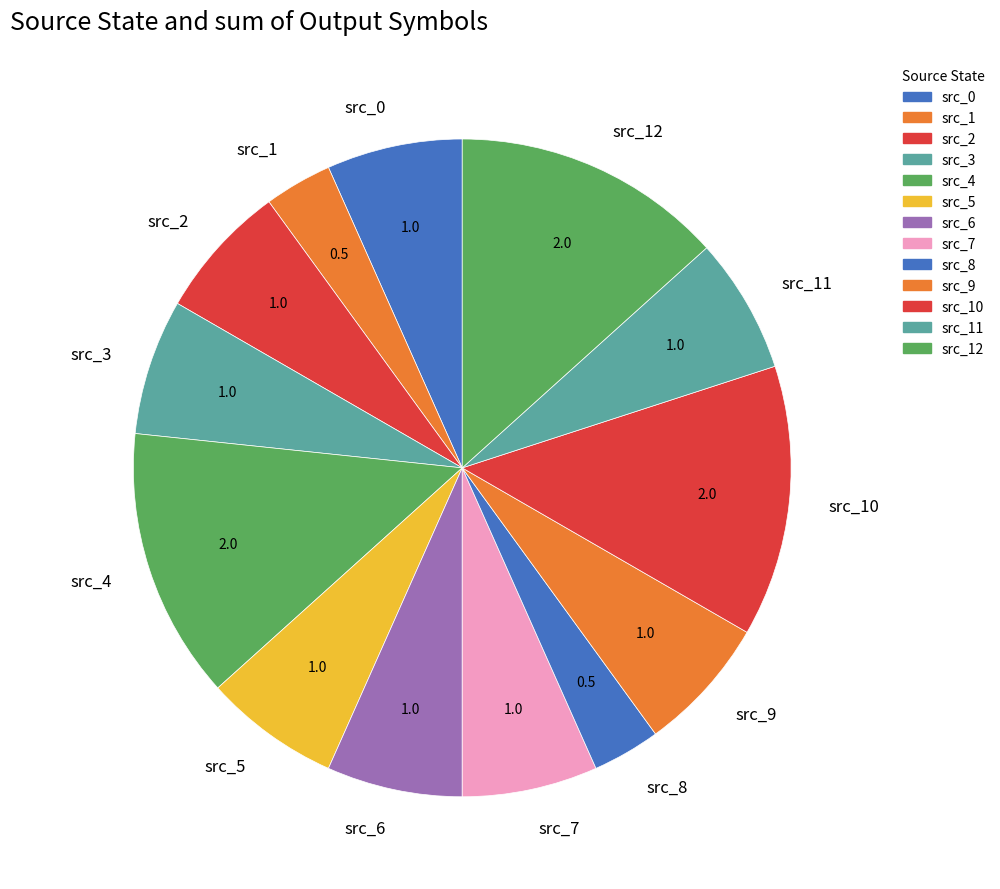

Approximately how many times larger is the value at src_10 compared to src_4?

1.0